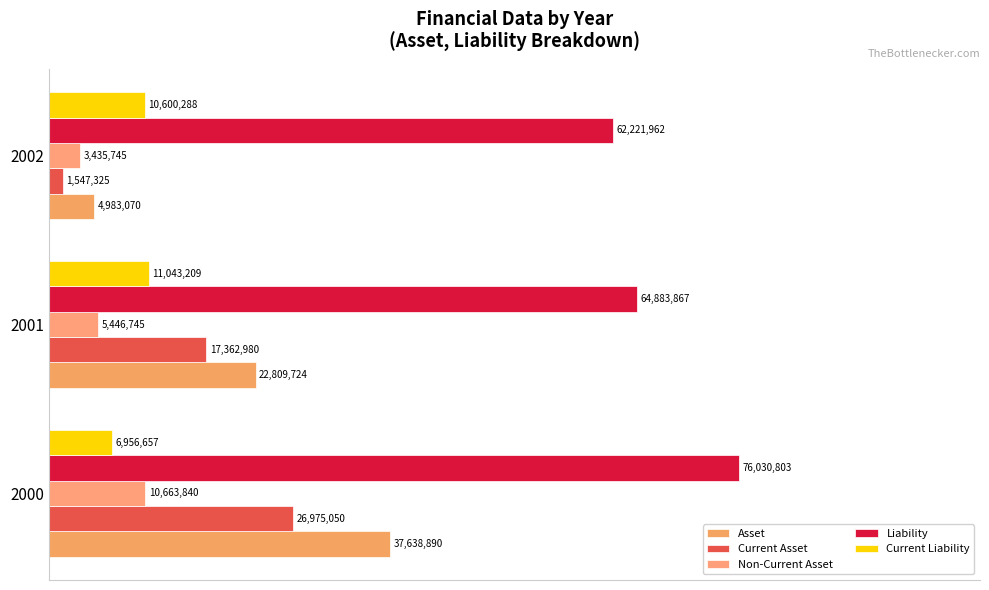

Are the bars horizontal?

Yes